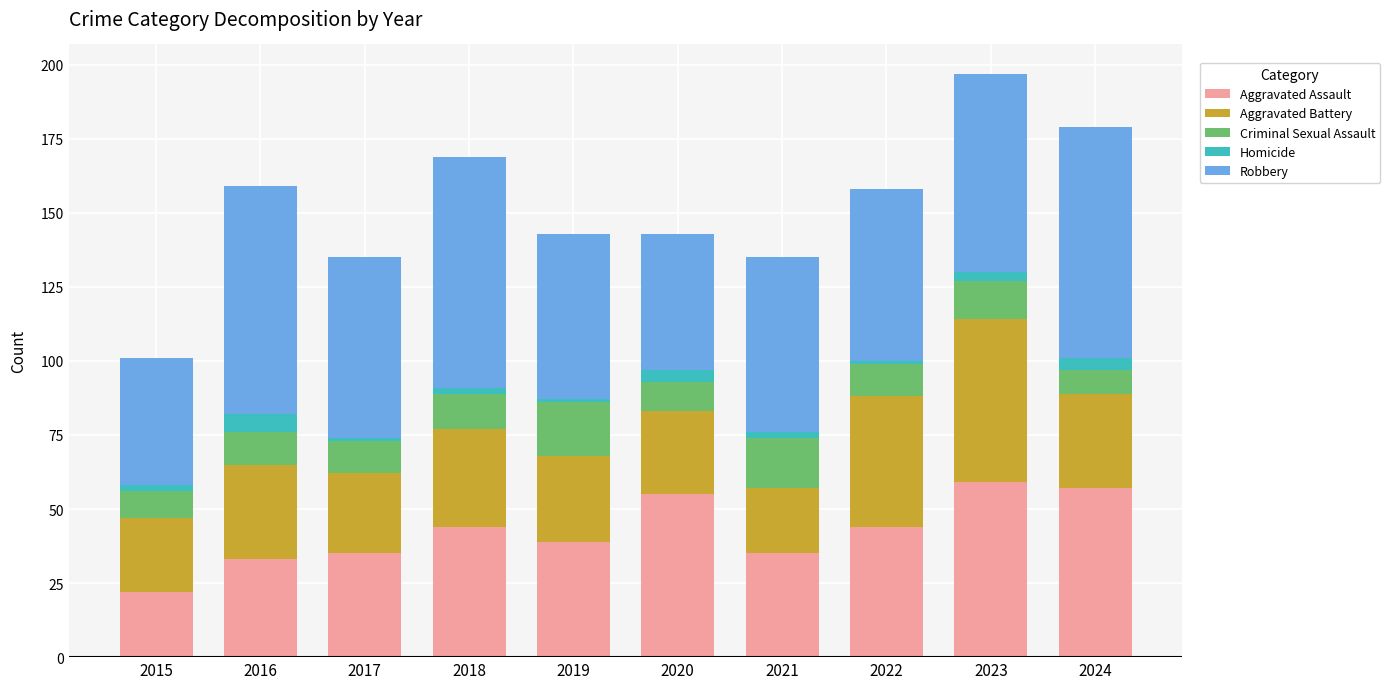

What is the lowest value of the Aggravated Assault series?

22